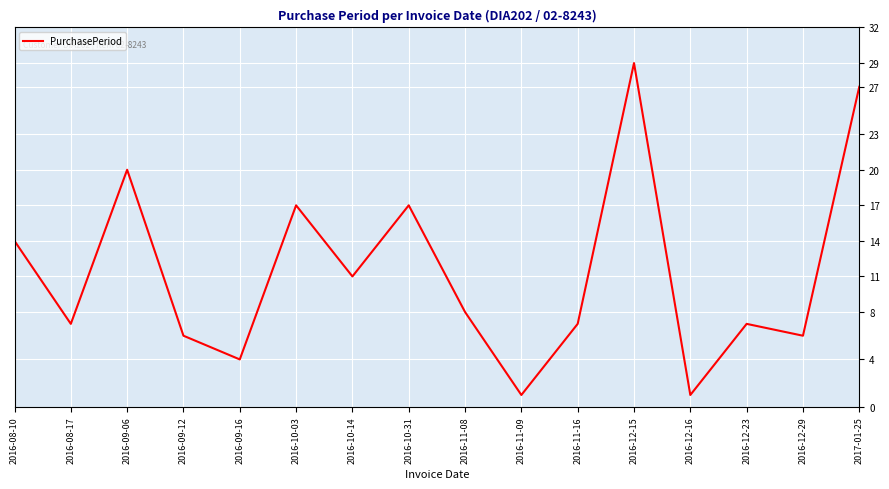

How many series are shown in this chart?

1